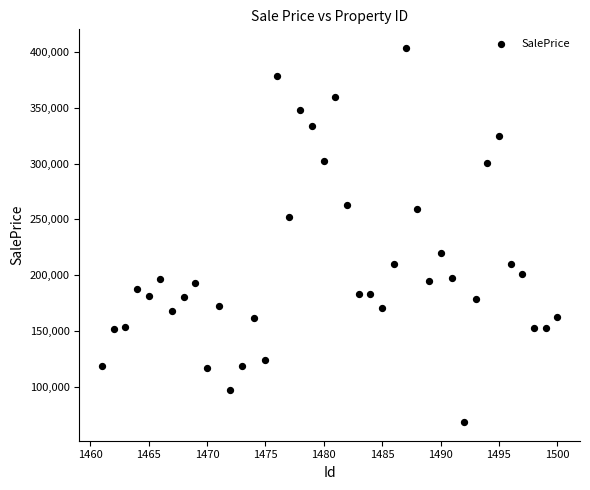

What is the range of X values (max minus min)?

39.0